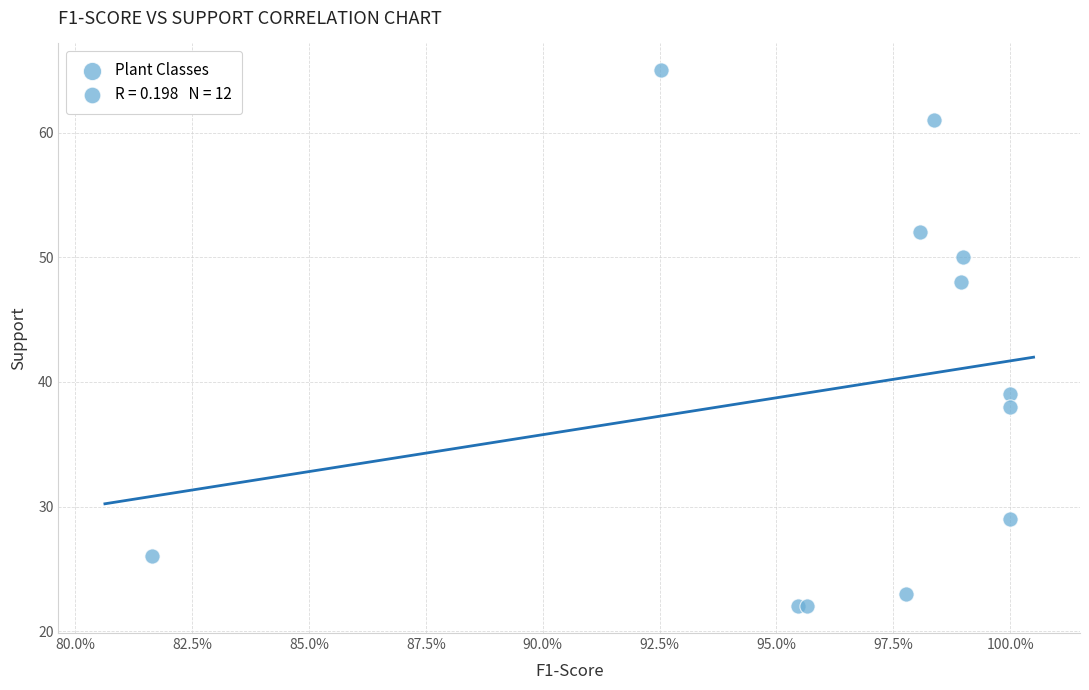

What Y value in the scatter plot is closest to 43?

39